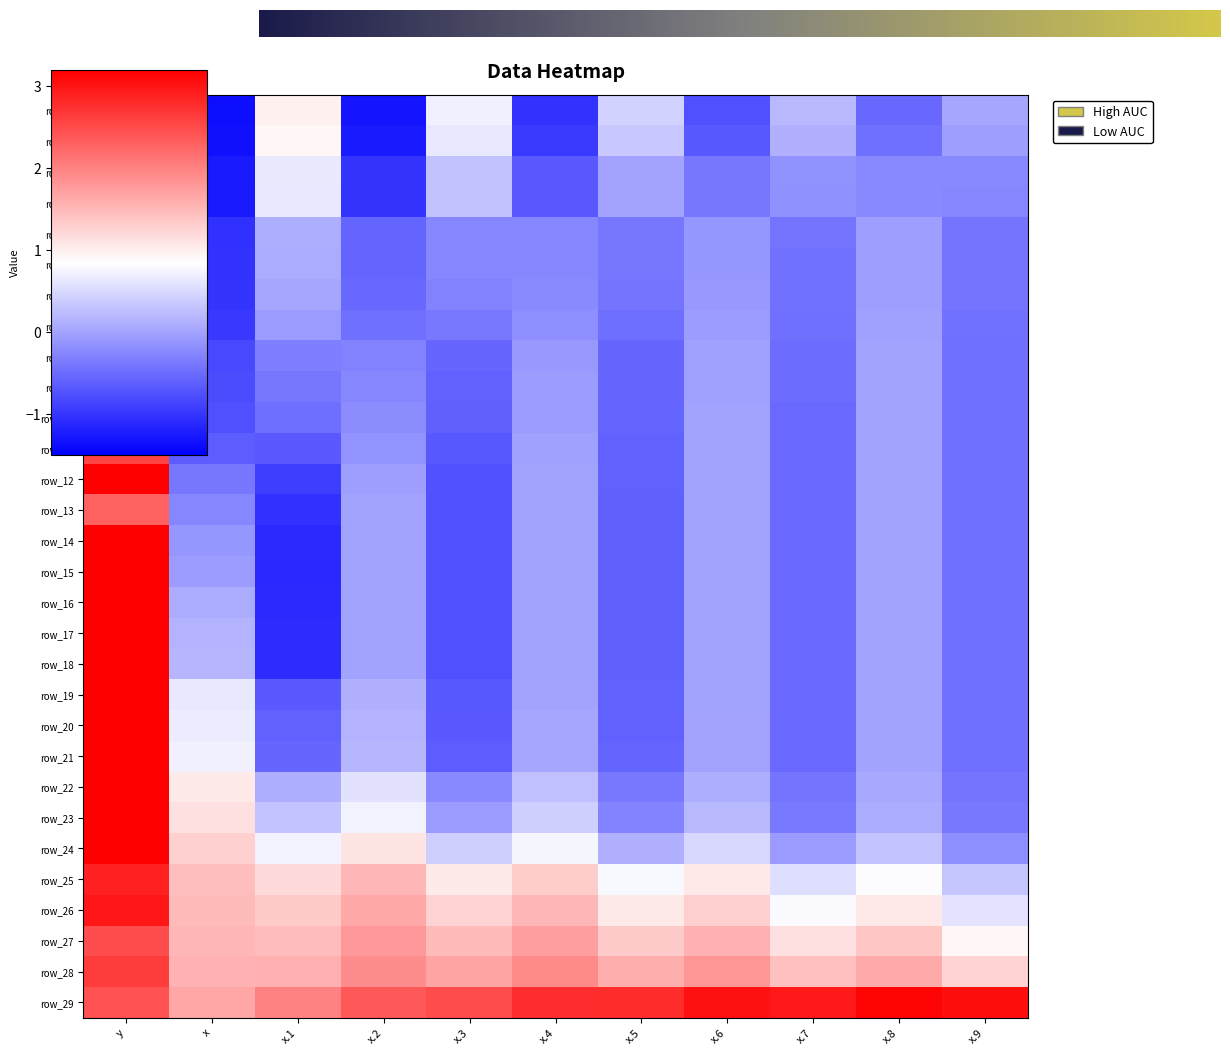

Where is row_8 nearest to the value 1?

x.8